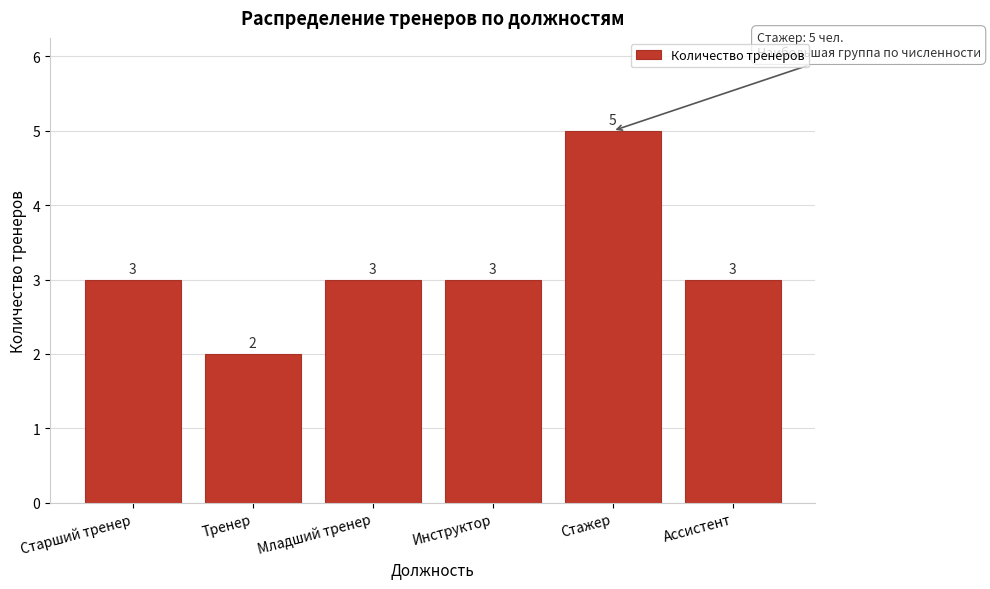

Reading right to left, transcribe all the data shown in this chart.

3	5	3	3	2	3